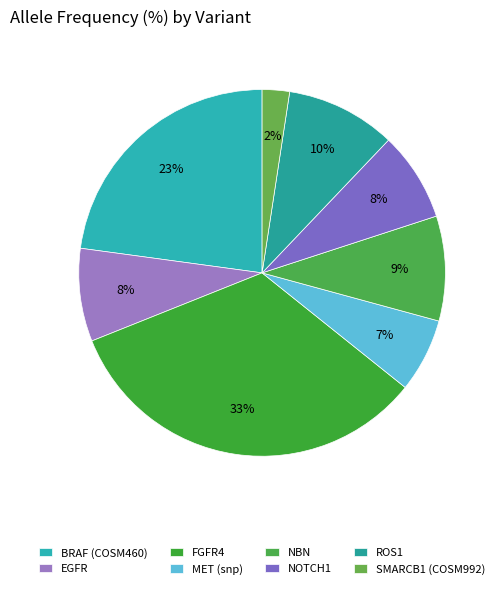

Approximately how many times larger is the value at BRAF (COSM460) compared to NOTCH1?

2.9